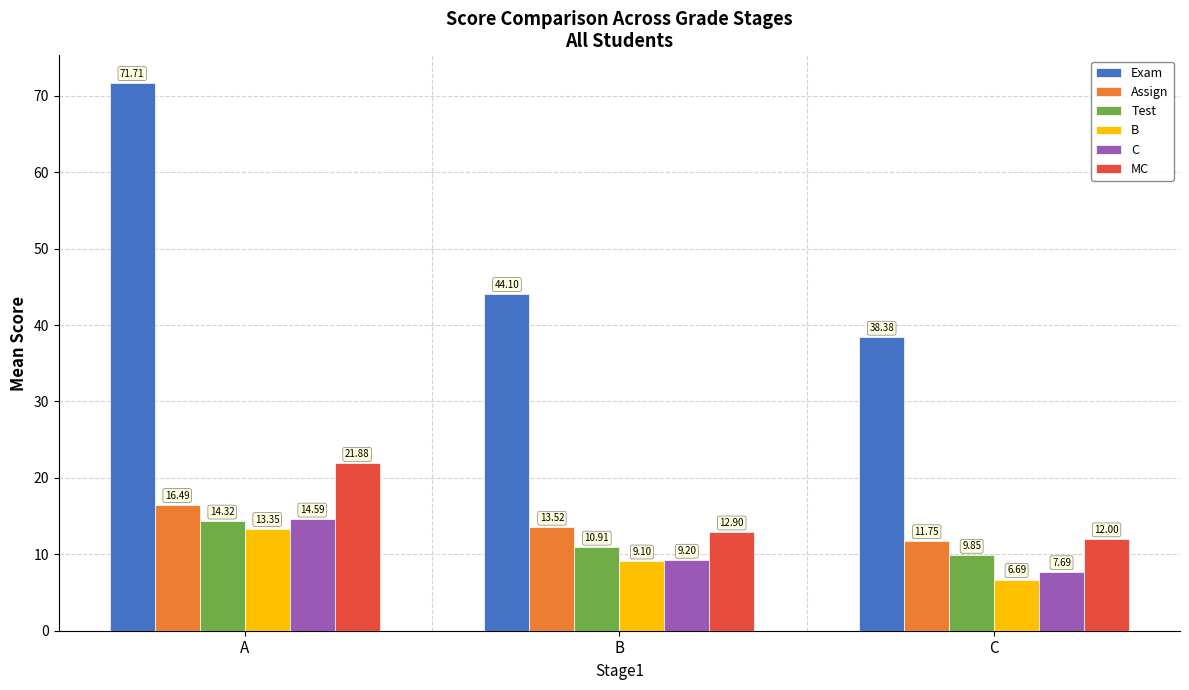

Which series changed the most between B and C?

Exam